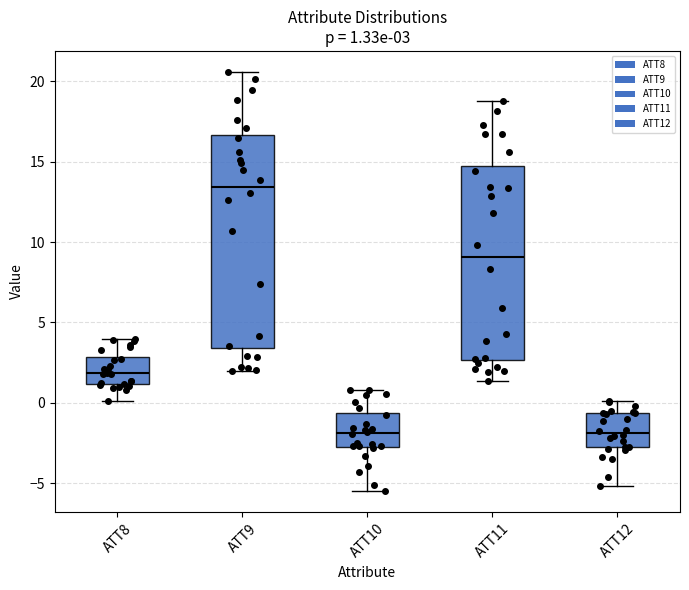

Comparing the boxes themselves (not the whiskers), which one is the tallest?

ATT9